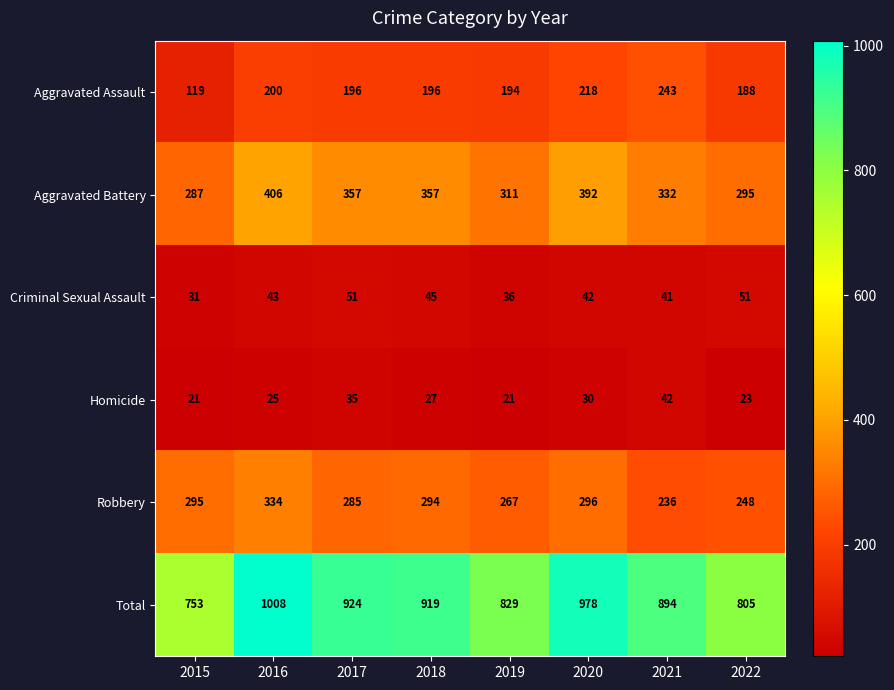

What is the sum of the Homicide values at 2017 and 2015?

56